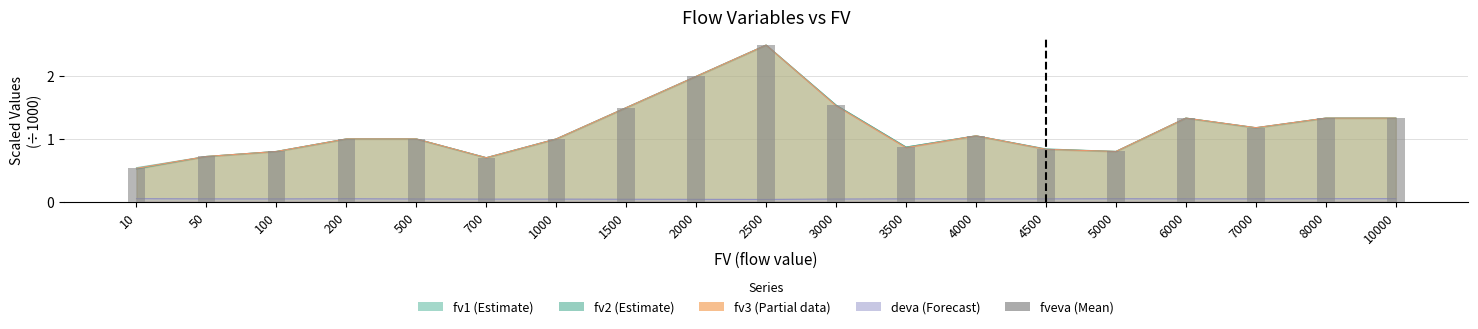

Reading left to right, list all the values displayed in this chart.

10=0.5	50=0.7	100=0.8	200=1.0	500=1.0	700=0.7	1000=1.0	1500=1.5	2000=2.0	2500=2.5	3000=1.5	3500=0.9	4000=1.1	4500=0.8	5000=0.8	6000=1.3	7000=1.2	8000=1.3	10000=1.3